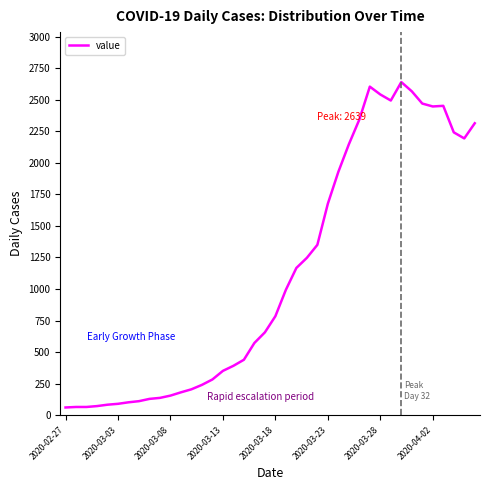

What is the maximum value shown in the chart?

2639